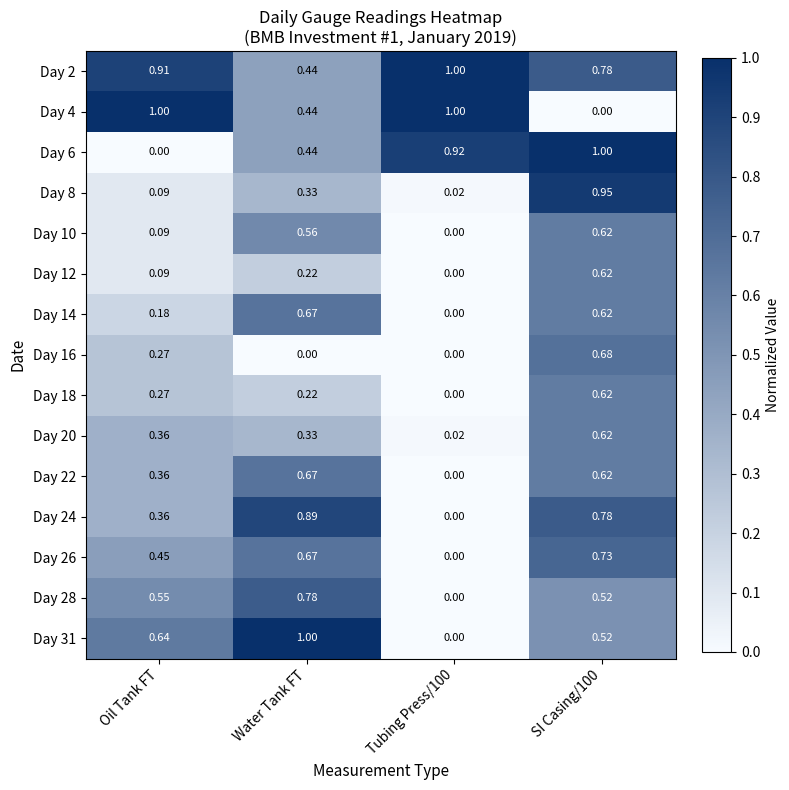

At which label is Day 2 closest to 0?

Water Tank FT